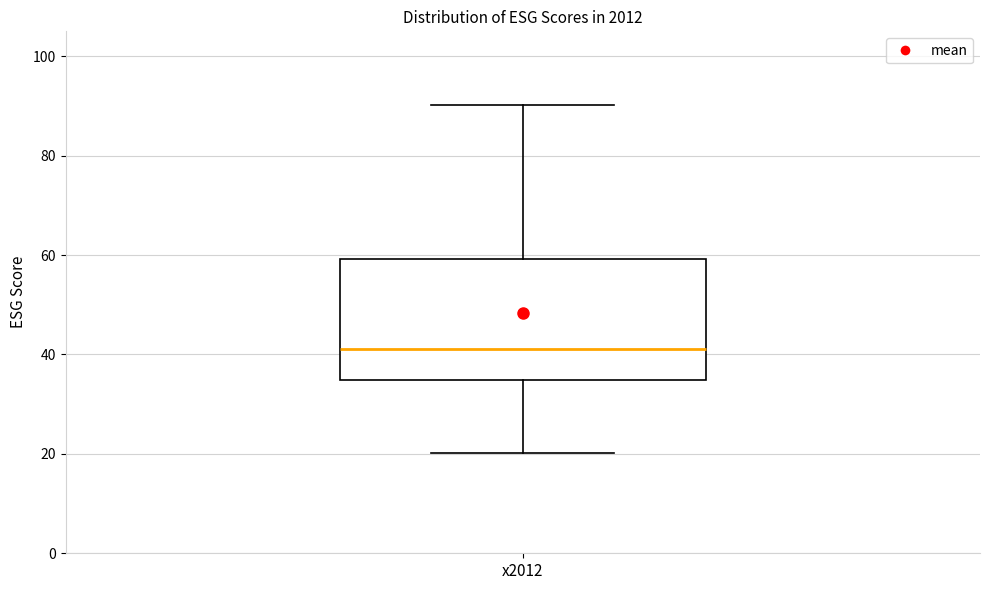

Transcribe this box plot: give where the median line is, the range the box spans, and where the two whiskers end, as read against the y-axis. The values are not printed on the chart, so give them approximately, as read against the axis.

median 42, box 34 to 60, whiskers 20 to 90